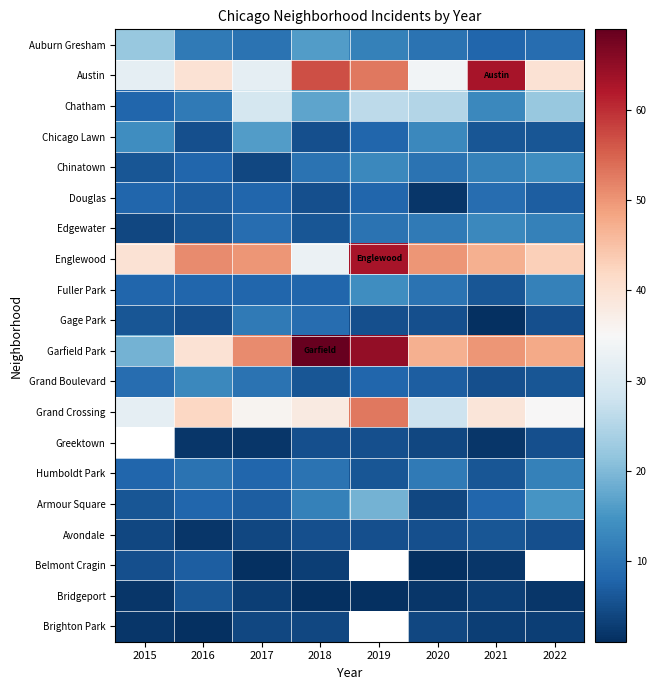

At how many categories does at least one series exceed 54?

3